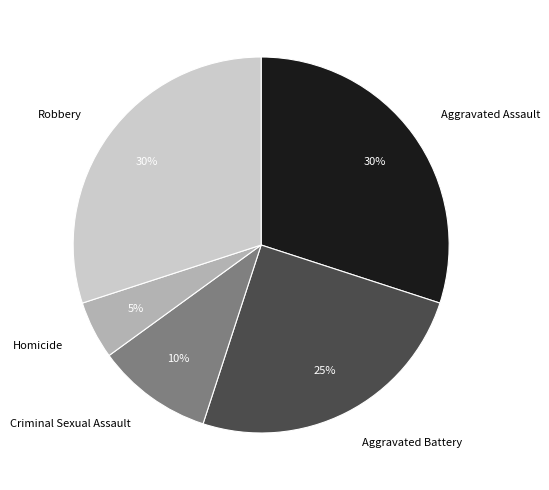

Count the number of slices in the pie.

5